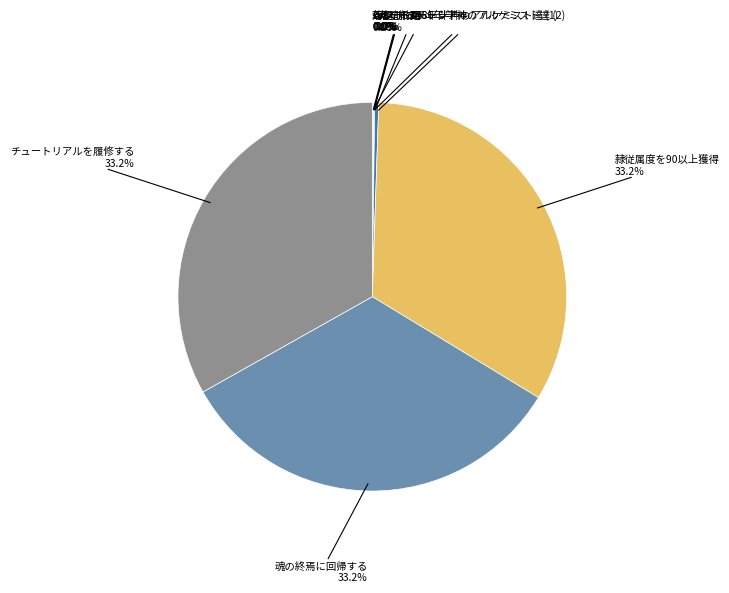

Does any single category account for the majority?

No